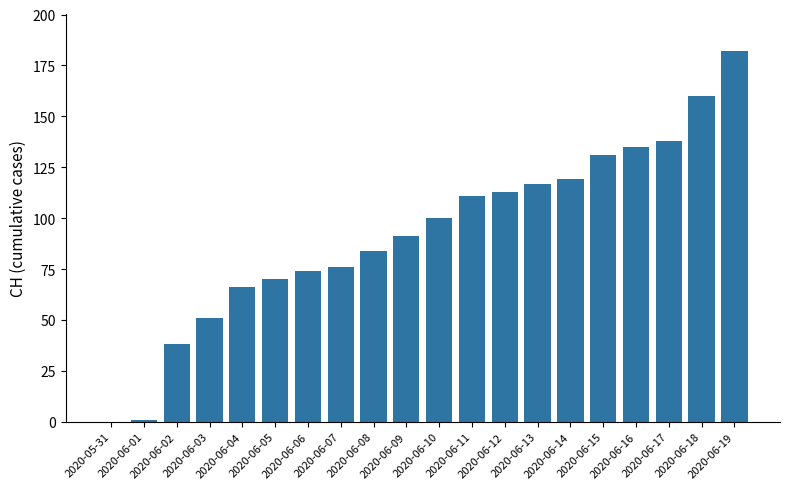

What is the change in value from 2020-06-11 to 2020-06-14?

+8